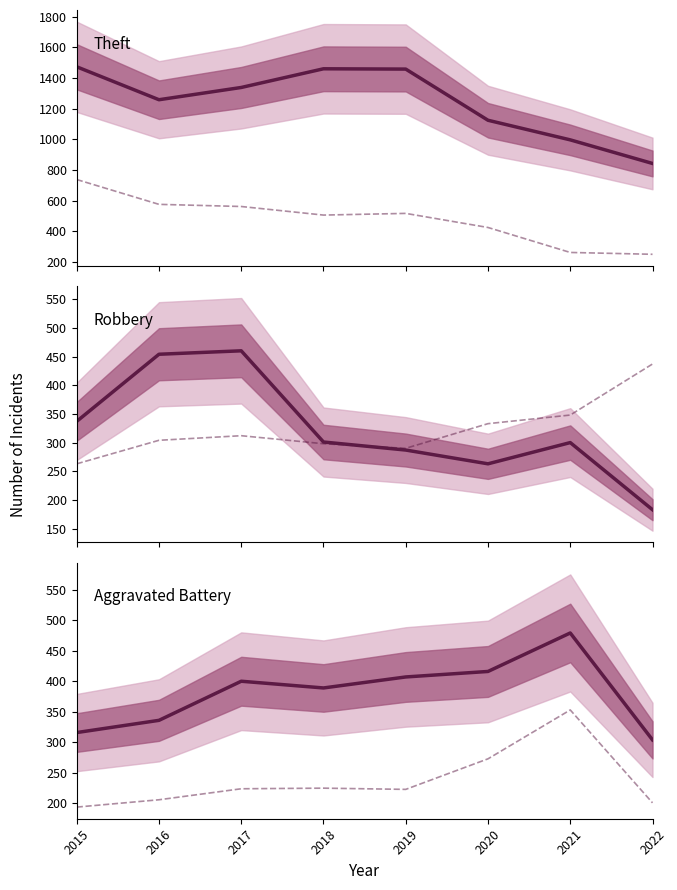

At which label does Theft reach its peak?

2015